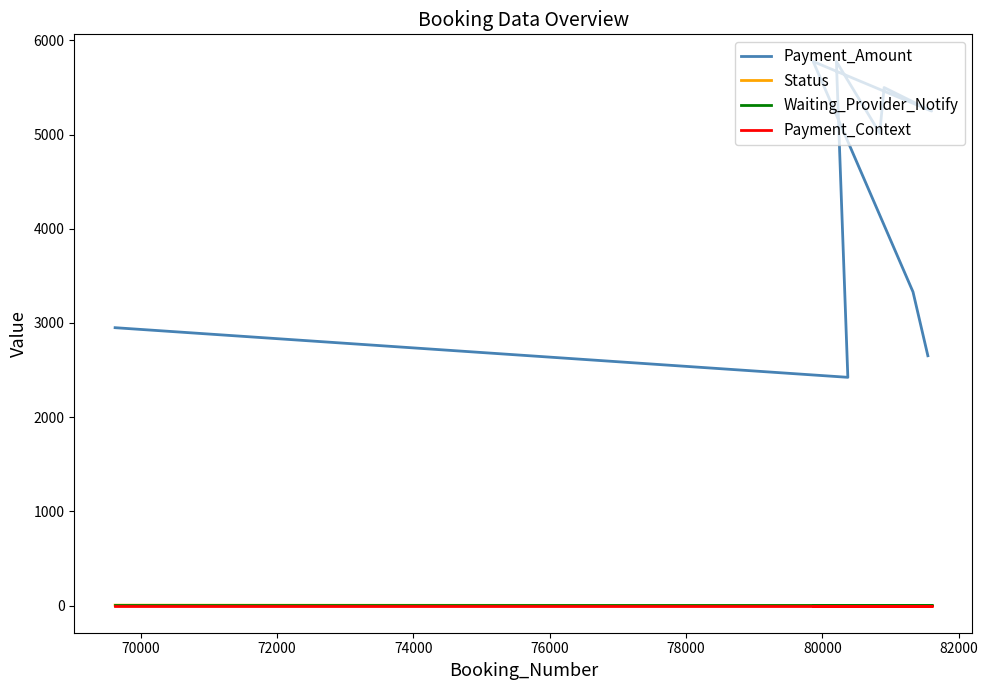

True or false: Payment_Amount and Payment_Context cross at least once.

False